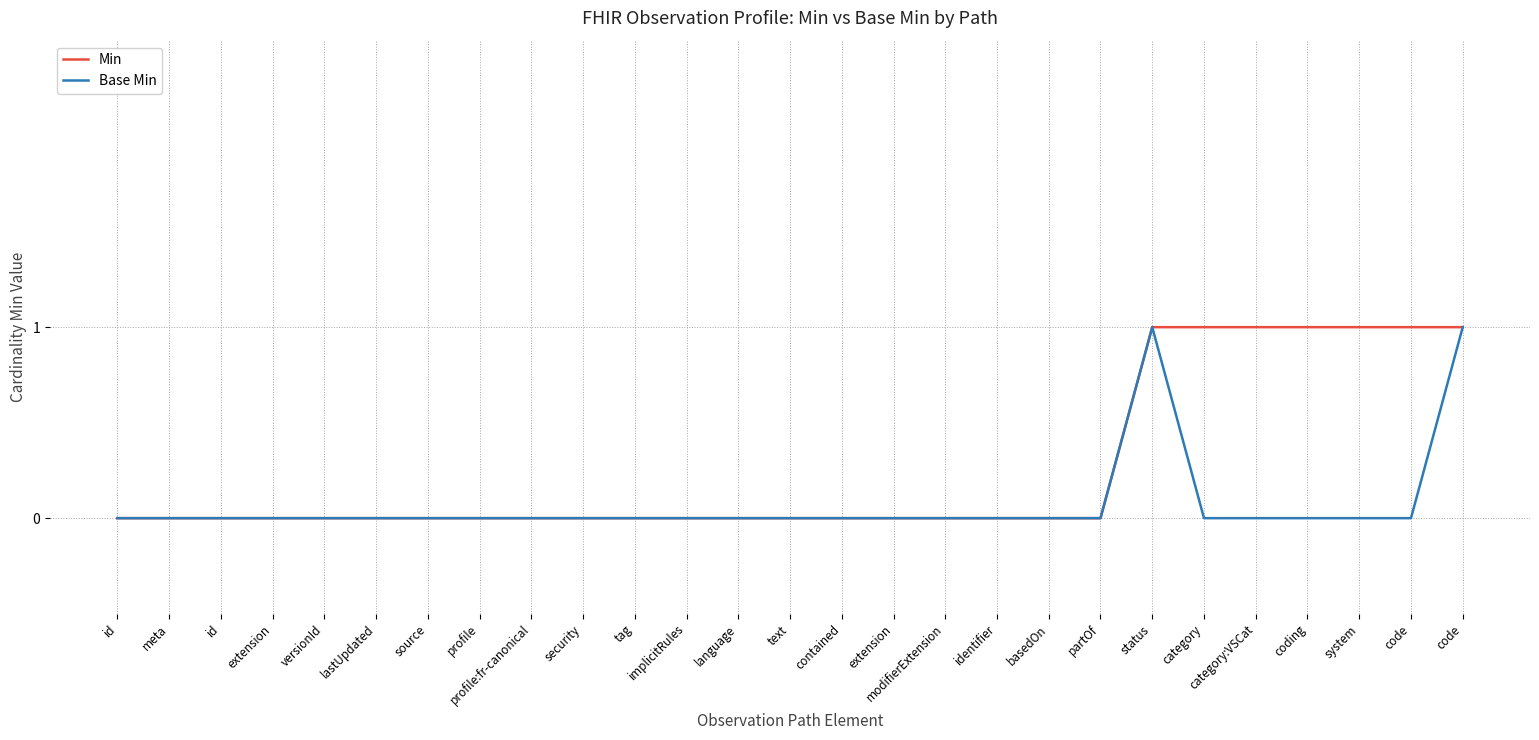

The Base Min series shows 0 at id. True or false?

True